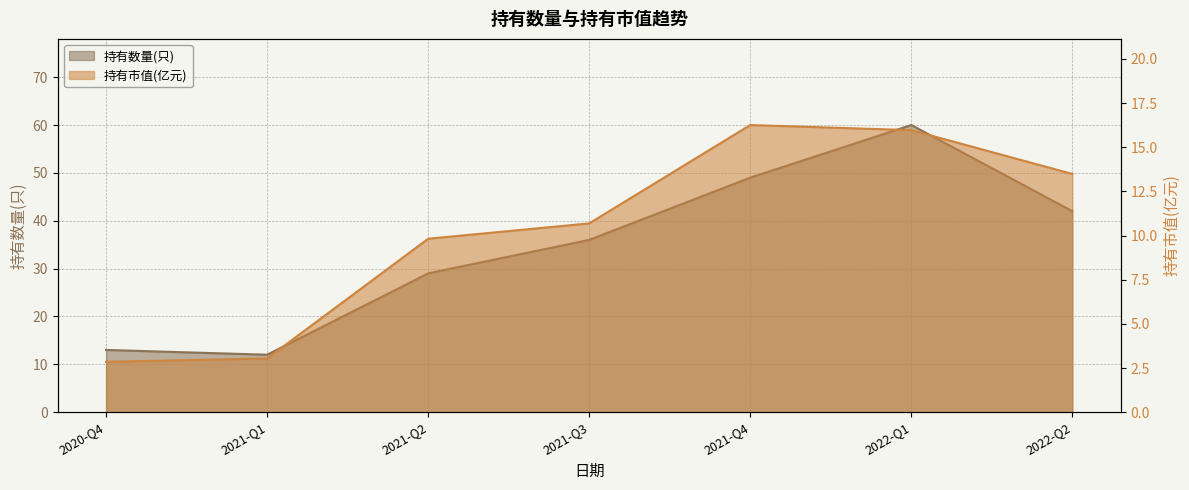

At how many categories does at least one series exceed 26?

5